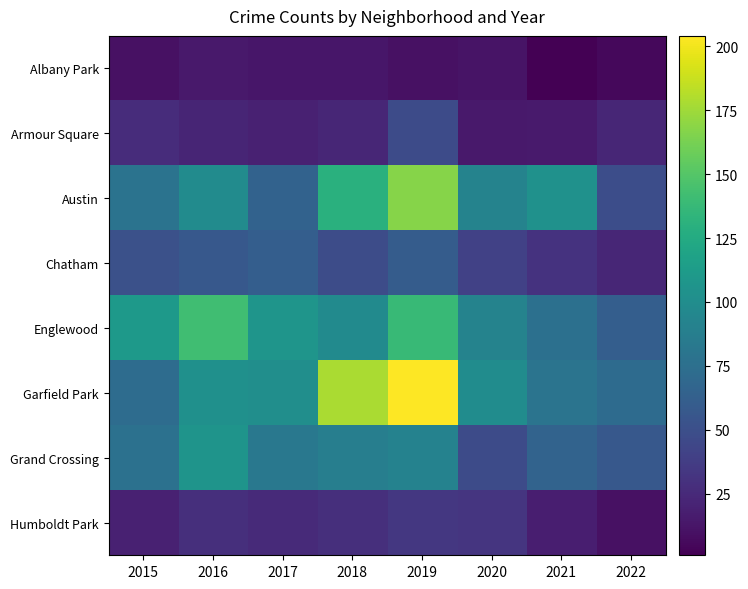

Between 2020 and 2021, which series saw the biggest shift?

Garfield Park